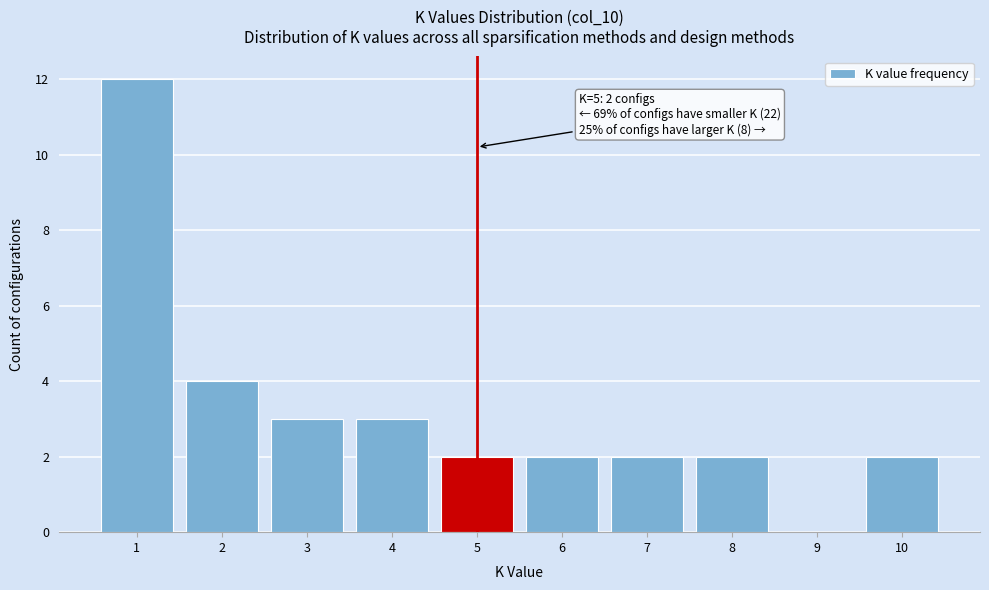

Which range on the x-axis has the tallest bar?

0.5 to 1.5